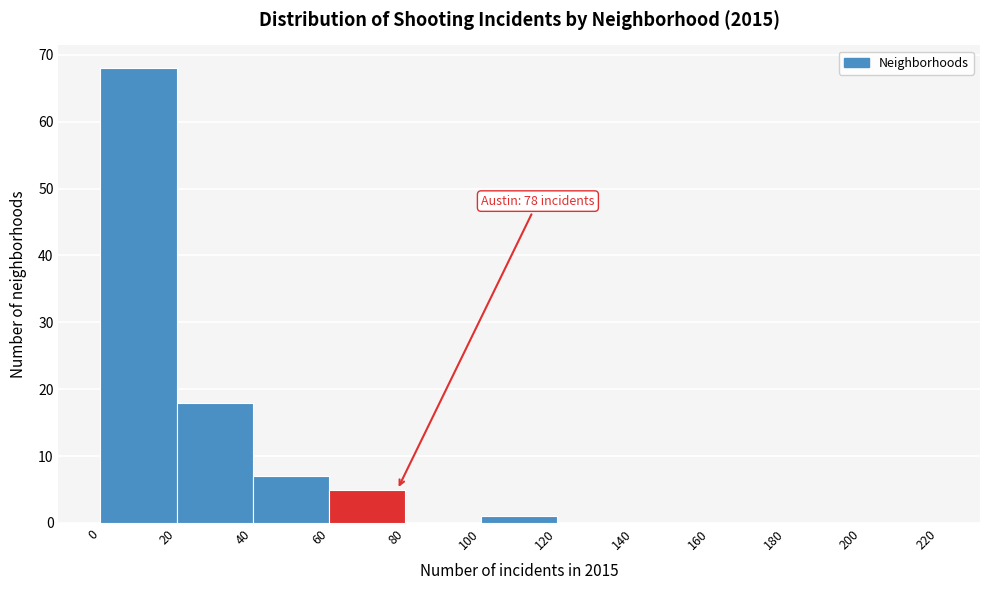

Over which range of the x-axis is the bar tallest?

0 to 20